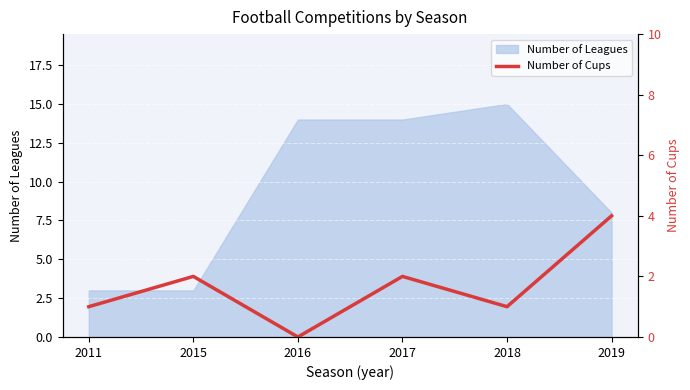

What is the difference between the values at 2018 and 2017?

1